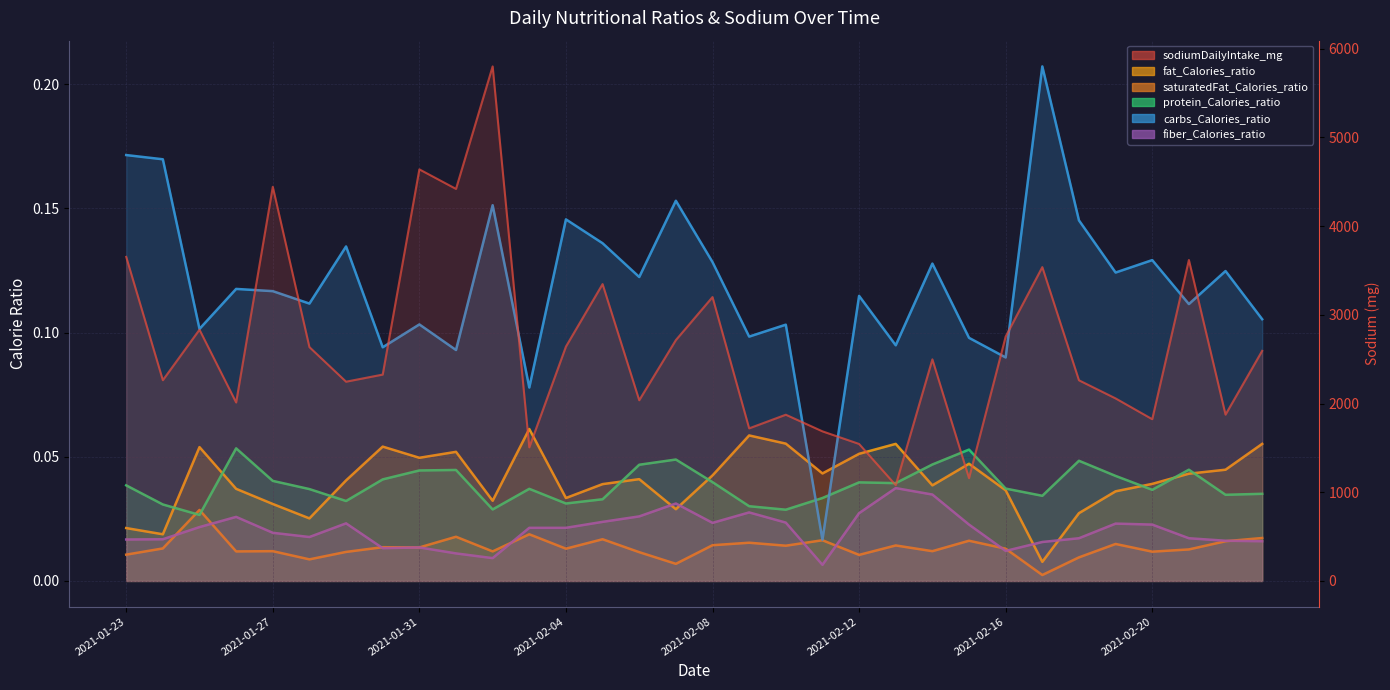

What is the approximate value of sodiumDailyIntake_mg_line at 11?

1506.0